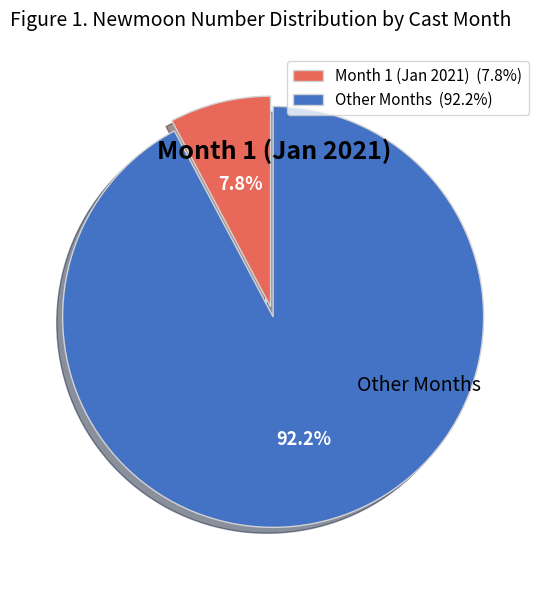

Which category has the smallest portion of the pie?

Month 1 (Jan 2021) (7.8%)